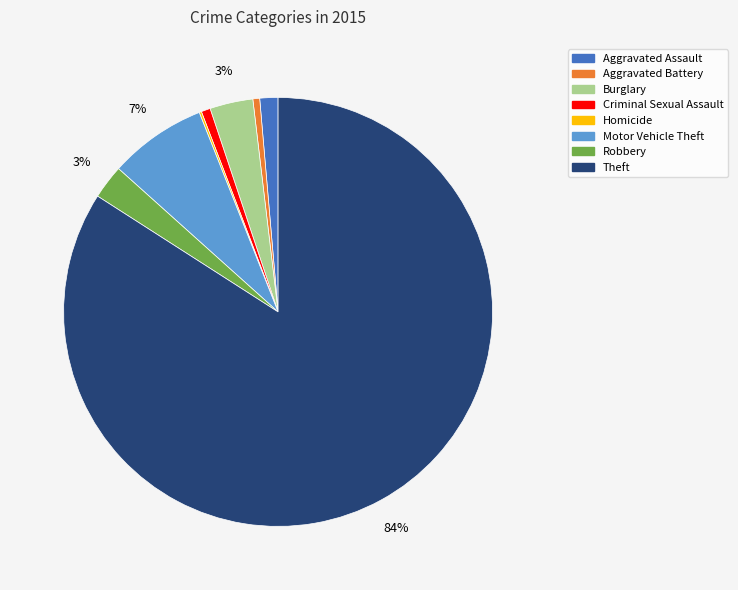

Combined, do Robbery and Criminal Sexual Assault account for over 50%?

No